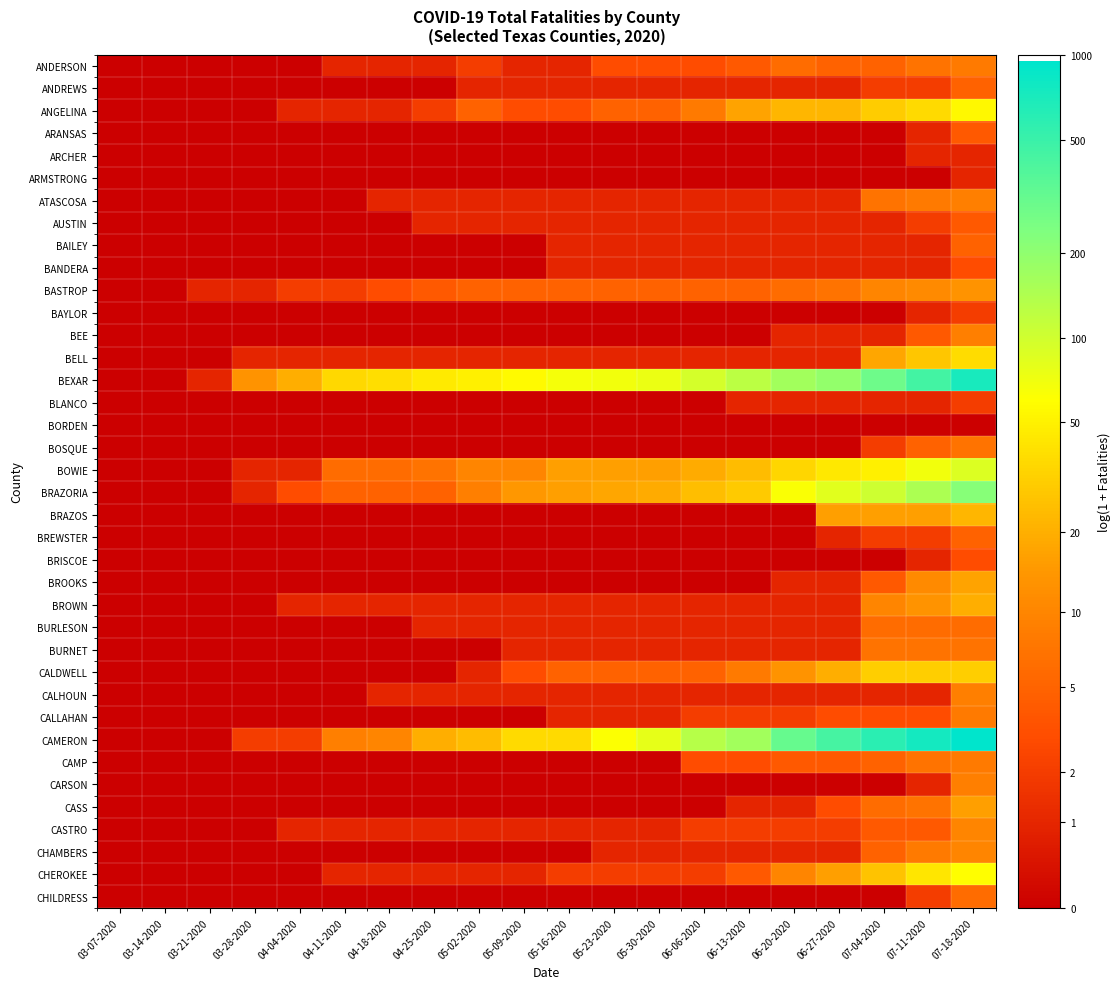

Reading right to left, transcribe all the data shown in this chart.

ANDERSON: 07-18-2020=2.2	07-11-2020=2.1	07-04-2020=1.8	06-27-2020=1.8	06-20-2020=1.9	06-13-2020=1.6	06-06-2020=1.4	05-30-2020=1.4	05-23-2020=1.4	05-16-2020=0.7	05-09-2020=0.7	05-02-2020=1.1	04-25-2020=0.7	04-18-2020=0.7	04-11-2020=0.7	04-04-2020=0.0	03-28-2020=0.0	03-21-2020=0.0	03-14-2020=0.0	03-07-2020=0.0
ANDREWS: 07-18-2020=1.8	07-11-2020=1.1	07-04-2020=1.1	06-27-2020=0.7	06-20-2020=0.7	06-13-2020=0.7	06-06-2020=0.7	05-30-2020=0.7	05-23-2020=0.7	05-16-2020=0.7	05-09-2020=0.7	05-02-2020=0.7	04-25-2020=0.0	04-18-2020=0.0	04-11-2020=0.0	04-04-2020=0.0	03-28-2020=0.0	03-21-2020=0.0	03-14-2020=0.0	03-07-2020=0.0
ANGELINA: 07-18-2020=4.0	07-11-2020=3.6	07-04-2020=3.4	06-27-2020=3.1	06-20-2020=3.1	06-13-2020=2.9	06-06-2020=2.2	05-30-2020=1.8	05-23-2020=1.8	05-16-2020=1.4	05-09-2020=1.4	05-02-2020=1.8	04-25-2020=1.1	04-18-2020=0.7	04-11-2020=0.7	04-04-2020=0.7	03-28-2020=0.0	03-21-2020=0.0	03-14-2020=0.0	03-07-2020=0.0
ARANSAS: 07-18-2020=1.6	07-11-2020=0.7	07-04-2020=0.0	06-27-2020=0.0	06-20-2020=0.0	06-13-2020=0.0	06-06-2020=0.0	05-30-2020=0.0	05-23-2020=0.0	05-16-2020=0.0	05-09-2020=0.0	05-02-2020=0.0	04-25-2020=0.0	04-18-2020=0.0	04-11-2020=0.0	04-04-2020=0.0	03-28-2020=0.0	03-21-2020=0.0	03-14-2020=0.0	03-07-2020=0.0
ARCHER: 07-18-2020=0.7	07-11-2020=0.7	07-04-2020=0.0	06-27-2020=0.0	06-20-2020=0.0	06-13-2020=0.0	06-06-2020=0.0	05-30-2020=0.0	05-23-2020=0.0	05-16-2020=0.0	05-09-2020=0.0	05-02-2020=0.0	04-25-2020=0.0	04-18-2020=0.0	04-11-2020=0.0	04-04-2020=0.0	03-28-2020=0.0	03-21-2020=0.0	03-14-2020=0.0	03-07-2020=0.0
ARMSTRONG: 07-18-2020=0.7	07-11-2020=0.0	07-04-2020=0.0	06-27-2020=0.0	06-20-2020=0.0	06-13-2020=0.0	06-06-2020=0.0	05-30-2020=0.0	05-23-2020=0.0	05-16-2020=0.0	05-09-2020=0.0	05-02-2020=0.0	04-25-2020=0.0	04-18-2020=0.0	04-11-2020=0.0	04-04-2020=0.0	03-28-2020=0.0	03-21-2020=0.0	03-14-2020=0.0	03-07-2020=0.0
ATASCOSA: 07-18-2020=2.3	07-11-2020=2.2	07-04-2020=2.1	06-27-2020=0.7	06-20-2020=0.7	06-13-2020=0.7	06-06-2020=0.7	05-30-2020=0.7	05-23-2020=0.7	05-16-2020=0.7	05-09-2020=0.7	05-02-2020=0.7	04-25-2020=0.7	04-18-2020=0.7	04-11-2020=0.0	04-04-2020=0.0	03-28-2020=0.0	03-21-2020=0.0	03-14-2020=0.0	03-07-2020=0.0
AUSTIN: 07-18-2020=1.6	07-11-2020=1.1	07-04-2020=0.7	06-27-2020=0.7	06-20-2020=0.7	06-13-2020=0.7	06-06-2020=0.7	05-30-2020=0.7	05-23-2020=0.7	05-16-2020=0.7	05-09-2020=0.7	05-02-2020=0.7	04-25-2020=0.7	04-18-2020=0.0	04-11-2020=0.0	04-04-2020=0.0	03-28-2020=0.0	03-21-2020=0.0	03-14-2020=0.0	03-07-2020=0.0
BAILEY: 07-18-2020=1.8	07-11-2020=0.7	07-04-2020=0.7	06-27-2020=0.7	06-20-2020=0.7	06-13-2020=0.7	06-06-2020=0.7	05-30-2020=0.7	05-23-2020=0.7	05-16-2020=0.7	05-09-2020=0.0	05-02-2020=0.0	04-25-2020=0.0	04-18-2020=0.0	04-11-2020=0.0	04-04-2020=0.0	03-28-2020=0.0	03-21-2020=0.0	03-14-2020=0.0	03-07-2020=0.0
BANDERA: 07-18-2020=1.4	07-11-2020=0.7	07-04-2020=0.7	06-27-2020=0.7	06-20-2020=0.7	06-13-2020=0.7	06-06-2020=0.7	05-30-2020=0.7	05-23-2020=0.7	05-16-2020=0.7	05-09-2020=0.0	05-02-2020=0.0	04-25-2020=0.0	04-18-2020=0.0	04-11-2020=0.0	04-04-2020=0.0	03-28-2020=0.0	03-21-2020=0.0	03-14-2020=0.0	03-07-2020=0.0
BASTROP: 07-18-2020=2.6	07-11-2020=2.5	07-04-2020=2.4	06-27-2020=2.1	06-20-2020=1.9	06-13-2020=1.8	06-06-2020=1.8	05-30-2020=1.8	05-23-2020=1.8	05-16-2020=1.8	05-09-2020=1.8	05-02-2020=1.8	04-25-2020=1.6	04-18-2020=1.4	04-11-2020=1.1	04-04-2020=1.1	03-28-2020=0.7	03-21-2020=0.7	03-14-2020=0.0	03-07-2020=0.0
BAYLOR: 07-18-2020=1.1	07-11-2020=0.7	07-04-2020=0.0	06-27-2020=0.0	06-20-2020=0.0	06-13-2020=0.0	06-06-2020=0.0	05-30-2020=0.0	05-23-2020=0.0	05-16-2020=0.0	05-09-2020=0.0	05-02-2020=0.0	04-25-2020=0.0	04-18-2020=0.0	04-11-2020=0.0	04-04-2020=0.0	03-28-2020=0.0	03-21-2020=0.0	03-14-2020=0.0	03-07-2020=0.0
BEE: 07-18-2020=2.3	07-11-2020=1.6	07-04-2020=0.7	06-27-2020=0.7	06-20-2020=0.7	06-13-2020=0.0	06-06-2020=0.0	05-30-2020=0.0	05-23-2020=0.0	05-16-2020=0.0	05-09-2020=0.0	05-02-2020=0.0	04-25-2020=0.0	04-18-2020=0.0	04-11-2020=0.0	04-04-2020=0.0	03-28-2020=0.0	03-21-2020=0.0	03-14-2020=0.0	03-07-2020=0.0
BELL: 07-18-2020=3.7	07-11-2020=3.4	07-04-2020=2.9	06-27-2020=0.7	06-20-2020=0.7	06-13-2020=0.7	06-06-2020=0.7	05-30-2020=0.7	05-23-2020=0.7	05-16-2020=0.7	05-09-2020=0.7	05-02-2020=0.7	04-25-2020=0.7	04-18-2020=0.7	04-11-2020=0.7	04-04-2020=0.7	03-28-2020=0.7	03-21-2020=0.0	03-14-2020=0.0	03-07-2020=0.0
BEXAR: 07-18-2020=6.6	07-11-2020=6.1	07-04-2020=5.7	06-27-2020=5.3	06-20-2020=5.1	06-13-2020=4.8	06-06-2020=4.6	05-30-2020=4.3	05-23-2020=4.2	05-16-2020=4.2	05-09-2020=4.1	05-02-2020=3.9	04-25-2020=3.9	04-18-2020=3.7	04-11-2020=3.6	04-04-2020=3.0	03-28-2020=2.6	03-21-2020=0.7	03-14-2020=0.0	03-07-2020=0.0
BLANCO: 07-18-2020=1.1	07-11-2020=0.7	07-04-2020=0.7	06-27-2020=0.7	06-20-2020=0.7	06-13-2020=0.7	06-06-2020=0.0	05-30-2020=0.0	05-23-2020=0.0	05-16-2020=0.0	05-09-2020=0.0	05-02-2020=0.0	04-25-2020=0.0	04-18-2020=0.0	04-11-2020=0.0	04-04-2020=0.0	03-28-2020=0.0	03-21-2020=0.0	03-14-2020=0.0	03-07-2020=0.0
BORDEN: 07-18-2020=0.0	07-11-2020=0.0	07-04-2020=0.0	06-27-2020=0.0	06-20-2020=0.0	06-13-2020=0.0	06-06-2020=0.0	05-30-2020=0.0	05-23-2020=0.0	05-16-2020=0.0	05-09-2020=0.0	05-02-2020=0.0	04-25-2020=0.0	04-18-2020=0.0	04-11-2020=0.0	04-04-2020=0.0	03-28-2020=0.0	03-21-2020=0.0	03-14-2020=0.0	03-07-2020=0.0
BOSQUE: 07-18-2020=2.1	07-11-2020=1.8	07-04-2020=1.1	06-27-2020=0.0	06-20-2020=0.0	06-13-2020=0.0	06-06-2020=0.0	05-30-2020=0.0	05-23-2020=0.0	05-16-2020=0.0	05-09-2020=0.0	05-02-2020=0.0	04-25-2020=0.0	04-18-2020=0.0	04-11-2020=0.0	04-04-2020=0.0	03-28-2020=0.0	03-21-2020=0.0	03-14-2020=0.0	03-07-2020=0.0
BOWIE: 07-18-2020=4.5	07-11-2020=4.2	07-04-2020=3.9	06-27-2020=3.8	06-20-2020=3.6	06-13-2020=3.2	06-06-2020=3.0	05-30-2020=2.8	05-23-2020=2.8	05-16-2020=2.8	05-09-2020=2.4	05-02-2020=2.4	04-25-2020=2.1	04-18-2020=1.9	04-11-2020=1.9	04-04-2020=0.7	03-28-2020=0.7	03-21-2020=0.0	03-14-2020=0.0	03-07-2020=0.0
BRAZORIA: 07-18-2020=5.4	07-11-2020=5.0	07-04-2020=4.6	06-27-2020=4.4	06-20-2020=4.2	06-13-2020=3.4	06-06-2020=3.3	05-30-2020=3.0	05-23-2020=2.9	05-16-2020=2.8	05-09-2020=2.7	05-02-2020=2.3	04-25-2020=1.8	04-18-2020=1.8	04-11-2020=1.8	04-04-2020=1.4	03-28-2020=0.7	03-21-2020=0.0	03-14-2020=0.0	03-07-2020=0.0
BRAZOS: 07-18-2020=3.1	07-11-2020=2.8	07-04-2020=2.8	06-27-2020=2.8	06-20-2020=0.0	06-13-2020=0.0	06-06-2020=0.0	05-30-2020=0.0	05-23-2020=0.0	05-16-2020=0.0	05-09-2020=0.0	05-02-2020=0.0	04-25-2020=0.0	04-18-2020=0.0	04-11-2020=0.0	04-04-2020=0.0	03-28-2020=0.0	03-21-2020=0.0	03-14-2020=0.0	03-07-2020=0.0
BREWSTER: 07-18-2020=1.8	07-11-2020=1.1	07-04-2020=1.1	06-27-2020=0.7	06-20-2020=0.0	06-13-2020=0.0	06-06-2020=0.0	05-30-2020=0.0	05-23-2020=0.0	05-16-2020=0.0	05-09-2020=0.0	05-02-2020=0.0	04-25-2020=0.0	04-18-2020=0.0	04-11-2020=0.0	04-04-2020=0.0	03-28-2020=0.0	03-21-2020=0.0	03-14-2020=0.0	03-07-2020=0.0
BRISCOE: 07-18-2020=1.4	07-11-2020=0.7	07-04-2020=0.0	06-27-2020=0.0	06-20-2020=0.0	06-13-2020=0.0	06-06-2020=0.0	05-30-2020=0.0	05-23-2020=0.0	05-16-2020=0.0	05-09-2020=0.0	05-02-2020=0.0	04-25-2020=0.0	04-18-2020=0.0	04-11-2020=0.0	04-04-2020=0.0	03-28-2020=0.0	03-21-2020=0.0	03-14-2020=0.0	03-07-2020=0.0
BROOKS: 07-18-2020=2.9	07-11-2020=2.5	07-04-2020=1.6	06-27-2020=0.7	06-20-2020=0.7	06-13-2020=0.0	06-06-2020=0.0	05-30-2020=0.0	05-23-2020=0.0	05-16-2020=0.0	05-09-2020=0.0	05-02-2020=0.0	04-25-2020=0.0	04-18-2020=0.0	04-11-2020=0.0	04-04-2020=0.0	03-28-2020=0.0	03-21-2020=0.0	03-14-2020=0.0	03-07-2020=0.0
BROWN: 07-18-2020=3.0	07-11-2020=2.6	07-04-2020=2.4	06-27-2020=0.7	06-20-2020=0.7	06-13-2020=0.7	06-06-2020=0.7	05-30-2020=0.7	05-23-2020=0.7	05-16-2020=0.7	05-09-2020=0.7	05-02-2020=0.7	04-25-2020=0.7	04-18-2020=0.7	04-11-2020=0.7	04-04-2020=0.7	03-28-2020=0.0	03-21-2020=0.0	03-14-2020=0.0	03-07-2020=0.0
BURLESON: 07-18-2020=1.9	07-11-2020=1.9	07-04-2020=1.9	06-27-2020=0.7	06-20-2020=0.7	06-13-2020=0.7	06-06-2020=0.7	05-30-2020=0.7	05-23-2020=0.7	05-16-2020=0.7	05-09-2020=0.7	05-02-2020=0.7	04-25-2020=0.7	04-18-2020=0.0	04-11-2020=0.0	04-04-2020=0.0	03-28-2020=0.0	03-21-2020=0.0	03-14-2020=0.0	03-07-2020=0.0
BURNET: 07-18-2020=2.1	07-11-2020=2.1	07-04-2020=2.1	06-27-2020=0.7	06-20-2020=0.7	06-13-2020=0.7	06-06-2020=0.7	05-30-2020=0.7	05-23-2020=0.7	05-16-2020=0.7	05-09-2020=0.7	05-02-2020=0.0	04-25-2020=0.0	04-18-2020=0.0	04-11-2020=0.0	04-04-2020=0.0	03-28-2020=0.0	03-21-2020=0.0	03-14-2020=0.0	03-07-2020=0.0
CALDWELL: 07-18-2020=3.5	07-11-2020=3.5	07-04-2020=3.5	06-27-2020=3.0	06-20-2020=2.6	06-13-2020=2.2	06-06-2020=1.8	05-30-2020=1.8	05-23-2020=1.8	05-16-2020=1.8	05-09-2020=1.4	05-02-2020=0.7	04-25-2020=0.0	04-18-2020=0.0	04-11-2020=0.0	04-04-2020=0.0	03-28-2020=0.0	03-21-2020=0.0	03-14-2020=0.0	03-07-2020=0.0
CALHOUN: 07-18-2020=2.3	07-11-2020=0.7	07-04-2020=0.7	06-27-2020=0.7	06-20-2020=0.7	06-13-2020=0.7	06-06-2020=0.7	05-30-2020=0.7	05-23-2020=0.7	05-16-2020=0.7	05-09-2020=0.7	05-02-2020=0.7	04-25-2020=0.7	04-18-2020=0.7	04-11-2020=0.0	04-04-2020=0.0	03-28-2020=0.0	03-21-2020=0.0	03-14-2020=0.0	03-07-2020=0.0
CALLAHAN: 07-18-2020=2.2	07-11-2020=1.4	07-04-2020=1.4	06-27-2020=1.4	06-20-2020=1.1	06-13-2020=1.1	06-06-2020=1.1	05-30-2020=0.7	05-23-2020=0.7	05-16-2020=0.7	05-09-2020=0.0	05-02-2020=0.0	04-25-2020=0.0	04-18-2020=0.0	04-11-2020=0.0	04-04-2020=0.0	03-28-2020=0.0	03-21-2020=0.0	03-14-2020=0.0	03-07-2020=0.0
CAMERON: 07-18-2020=6.9	07-11-2020=6.6	07-04-2020=6.4	06-27-2020=6.1	06-20-2020=5.7	06-13-2020=5.1	06-06-2020=4.9	05-30-2020=4.4	05-23-2020=4.1	05-16-2020=3.6	05-09-2020=3.6	05-02-2020=3.2	04-25-2020=3.0	04-18-2020=2.4	04-11-2020=2.3	04-04-2020=1.1	03-28-2020=1.1	03-21-2020=0.0	03-14-2020=0.0	03-07-2020=0.0
CAMP: 07-18-2020=2.2	07-11-2020=2.1	07-04-2020=1.8	06-27-2020=1.6	06-20-2020=1.6	06-13-2020=1.4	06-06-2020=1.4	05-30-2020=0.0	05-23-2020=0.0	05-16-2020=0.0	05-09-2020=0.0	05-02-2020=0.0	04-25-2020=0.0	04-18-2020=0.0	04-11-2020=0.0	04-04-2020=0.0	03-28-2020=0.0	03-21-2020=0.0	03-14-2020=0.0	03-07-2020=0.0
CARSON: 07-18-2020=2.3	07-11-2020=0.7	07-04-2020=0.0	06-27-2020=0.0	06-20-2020=0.0	06-13-2020=0.0	06-06-2020=0.0	05-30-2020=0.0	05-23-2020=0.0	05-16-2020=0.0	05-09-2020=0.0	05-02-2020=0.0	04-25-2020=0.0	04-18-2020=0.0	04-11-2020=0.0	04-04-2020=0.0	03-28-2020=0.0	03-21-2020=0.0	03-14-2020=0.0	03-07-2020=0.0
CASS: 07-18-2020=2.8	07-11-2020=2.1	07-04-2020=1.9	06-27-2020=1.4	06-20-2020=0.7	06-13-2020=0.7	06-06-2020=0.0	05-30-2020=0.0	05-23-2020=0.0	05-16-2020=0.0	05-09-2020=0.0	05-02-2020=0.0	04-25-2020=0.0	04-18-2020=0.0	04-11-2020=0.0	04-04-2020=0.0	03-28-2020=0.0	03-21-2020=0.0	03-14-2020=0.0	03-07-2020=0.0
CASTRO: 07-18-2020=2.4	07-11-2020=1.6	07-04-2020=1.6	06-27-2020=1.1	06-20-2020=1.1	06-13-2020=1.1	06-06-2020=1.1	05-30-2020=0.7	05-23-2020=0.7	05-16-2020=0.7	05-09-2020=0.7	05-02-2020=0.7	04-25-2020=0.7	04-18-2020=0.7	04-11-2020=0.7	04-04-2020=0.7	03-28-2020=0.0	03-21-2020=0.0	03-14-2020=0.0	03-07-2020=0.0
CHAMBERS: 07-18-2020=2.4	07-11-2020=2.2	07-04-2020=1.8	06-27-2020=0.7	06-20-2020=0.7	06-13-2020=0.7	06-06-2020=0.7	05-30-2020=0.7	05-23-2020=0.7	05-16-2020=0.0	05-09-2020=0.0	05-02-2020=0.0	04-25-2020=0.0	04-18-2020=0.0	04-11-2020=0.0	04-04-2020=0.0	03-28-2020=0.0	03-21-2020=0.0	03-14-2020=0.0	03-07-2020=0.0
CHEROKEE: 07-18-2020=4.1	07-11-2020=3.8	07-04-2020=3.3	06-27-2020=2.8	06-20-2020=2.4	06-13-2020=1.6	06-06-2020=1.1	05-30-2020=1.1	05-23-2020=1.1	05-16-2020=1.1	05-09-2020=0.7	05-02-2020=0.7	04-25-2020=0.7	04-18-2020=0.7	04-11-2020=0.7	04-04-2020=0.0	03-28-2020=0.0	03-21-2020=0.0	03-14-2020=0.0	03-07-2020=0.0
CHILDRESS: 07-18-2020=1.9	07-11-2020=1.1	07-04-2020=0.0	06-27-2020=0.0	06-20-2020=0.0	06-13-2020=0.0	06-06-2020=0.0	05-30-2020=0.0	05-23-2020=0.0	05-16-2020=0.0	05-09-2020=0.0	05-02-2020=0.0	04-25-2020=0.0	04-18-2020=0.0	04-11-2020=0.0	04-04-2020=0.0	03-28-2020=0.0	03-21-2020=0.0	03-14-2020=0.0	03-07-2020=0.0